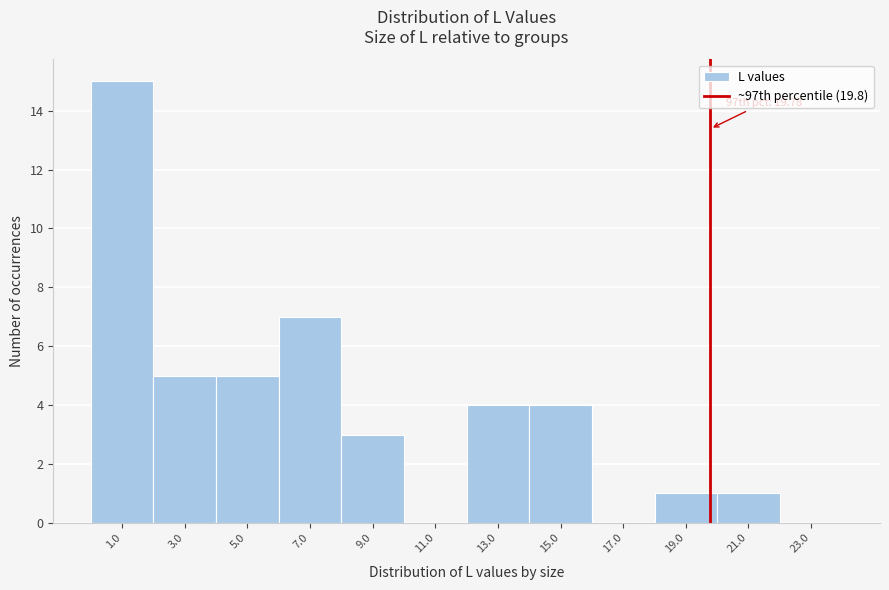

Over which range of the x-axis is the bar tallest?

0 to 2